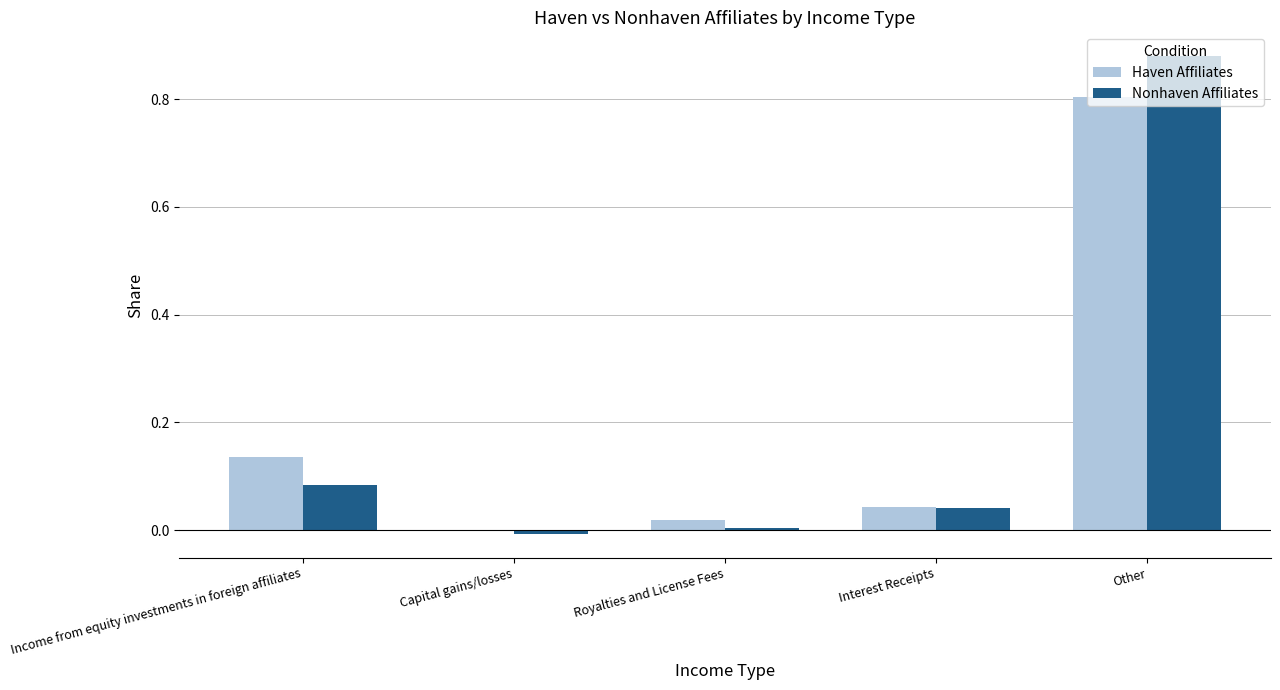

What is the sum of all Nonhaven Affiliates values?

1.0